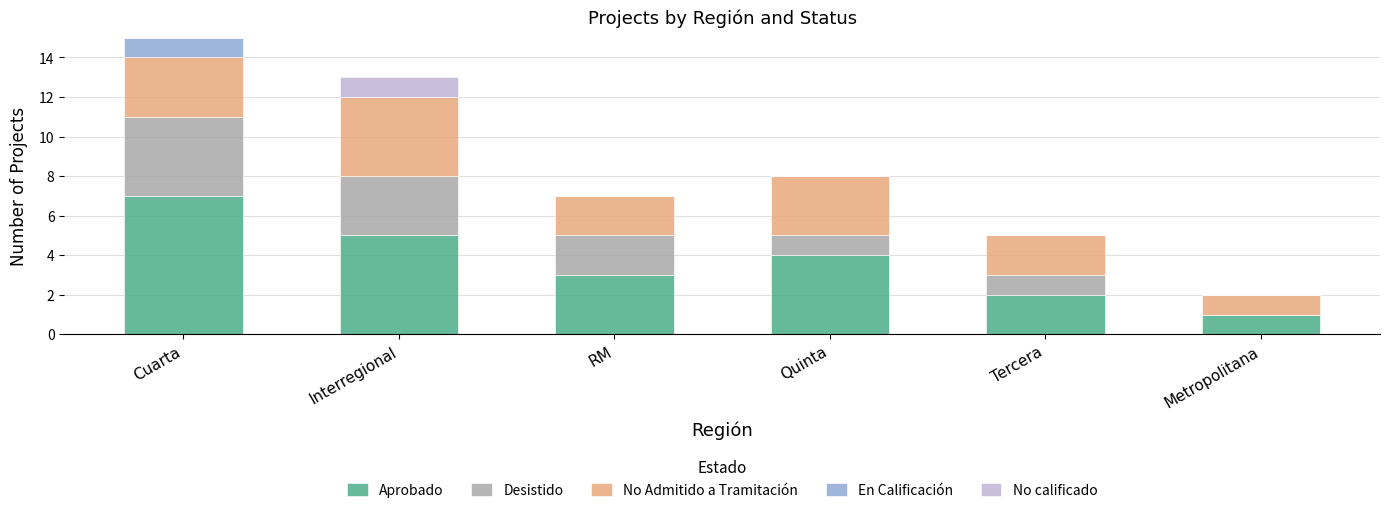

The value of Aprobado at Cuarta is 7. True or false?

True